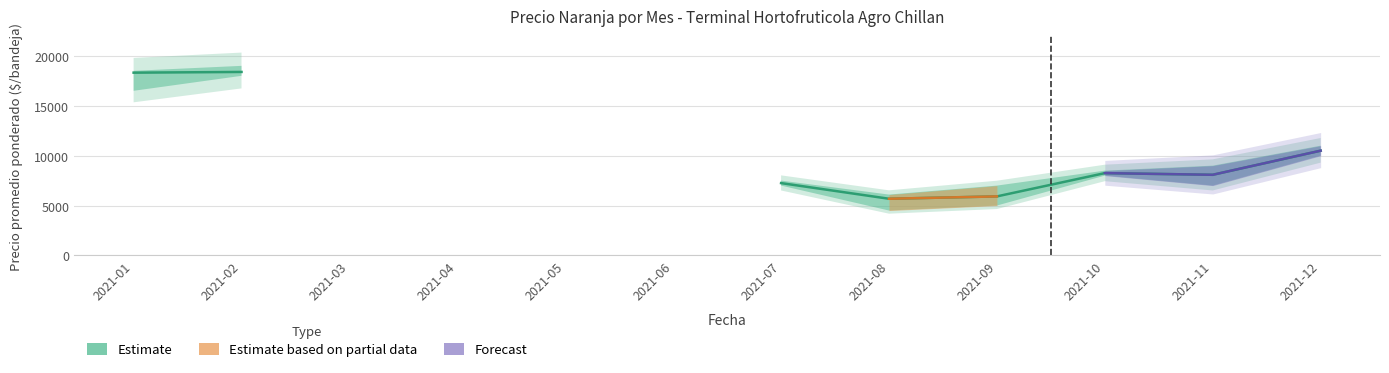

Is it true that the value at 2021-05 is 7366.0?

False